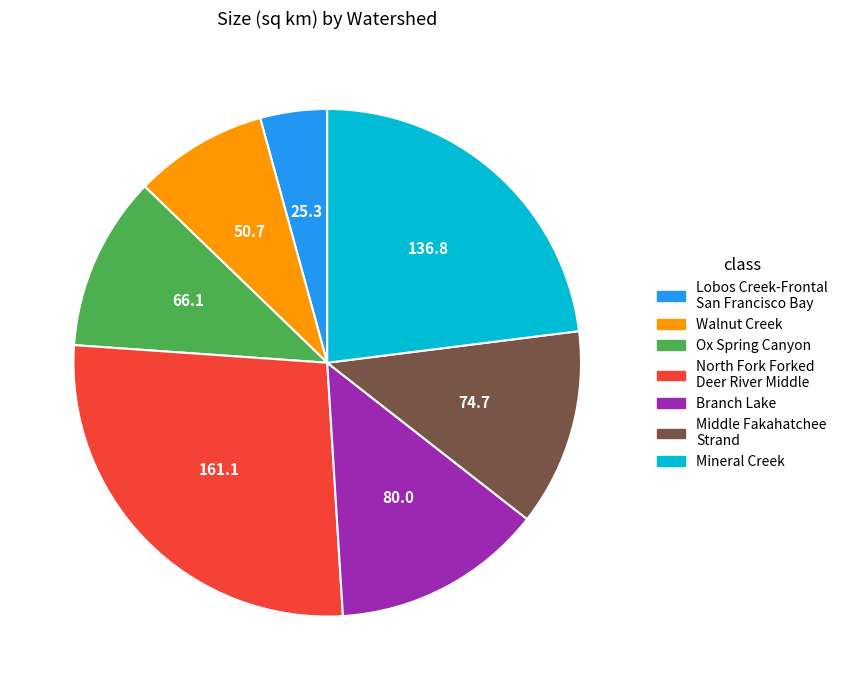

True or false: North Fork Forked Deer River Middle accounts for 27% of the total.

True